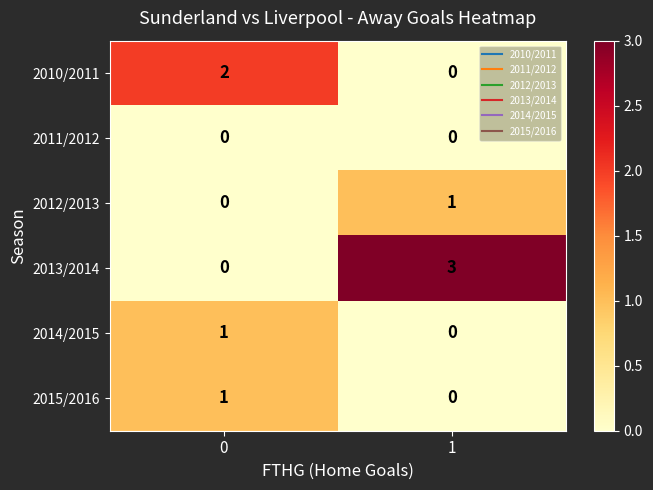

Reading left to right, extract all data points from this chart.

2010/2011: 0=2	1=0
2011/2012: 0=0	1=0
2012/2013: 0=0	1=1
2013/2014: 0=0	1=3
2014/2015: 0=1	1=0
2015/2016: 0=1	1=0